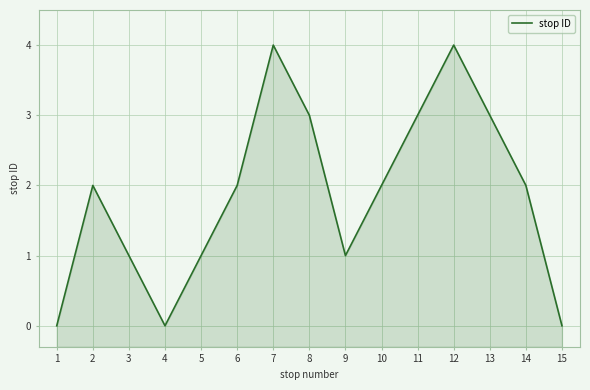

Does the chart have visible grid lines?

Yes